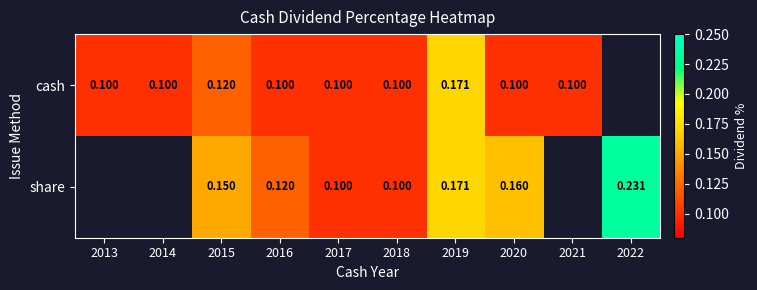

At how many categories does at least one series exceed 0?

10